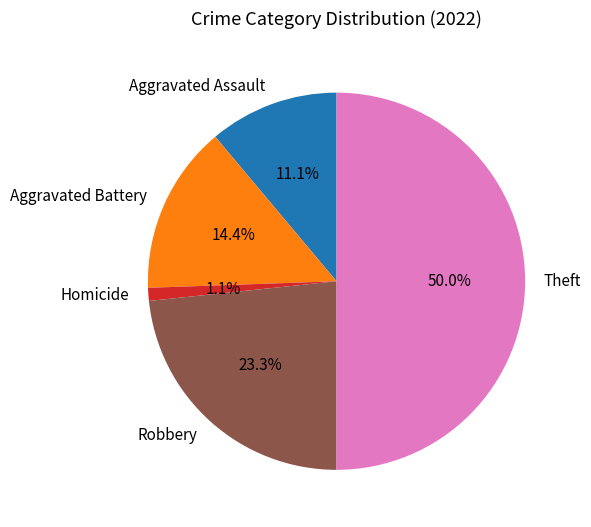

Count the number of slices in the pie.

5